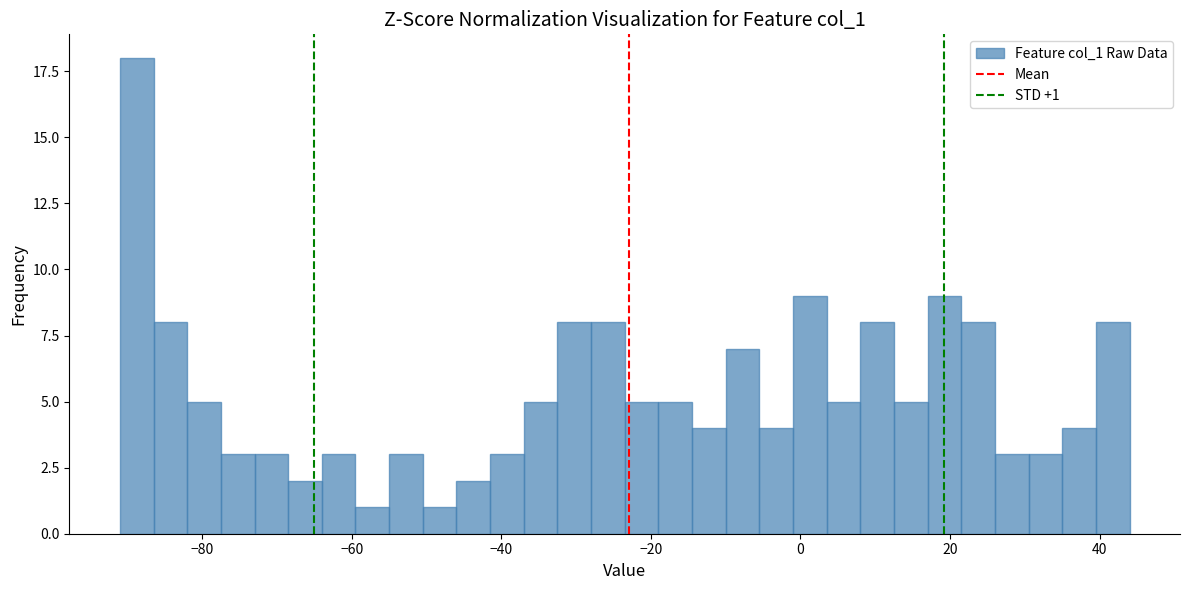

Around what value on the x-axis is the tallest bar? Give the approximate position of its centre, as read against the axis.

-88